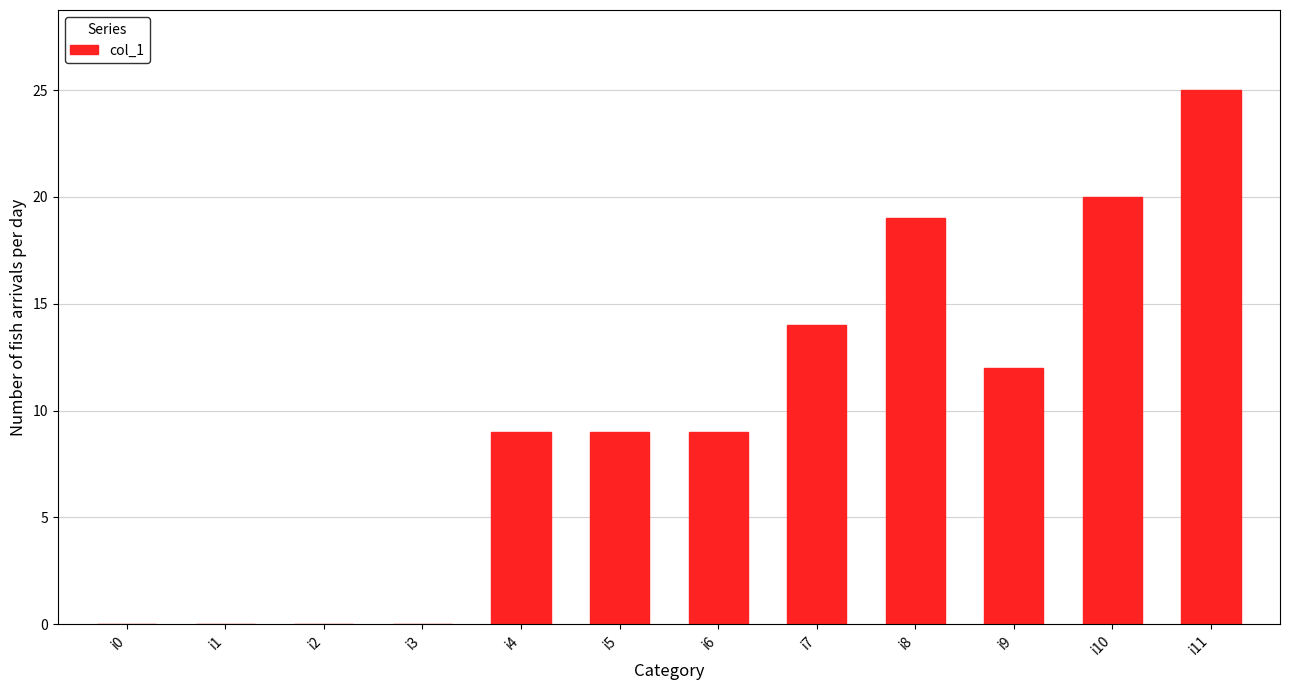

How many data points does each series have?

12